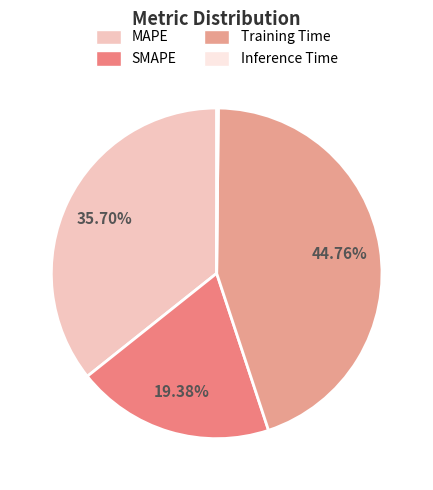

Is there any slice that represents more than half of the pie?

No